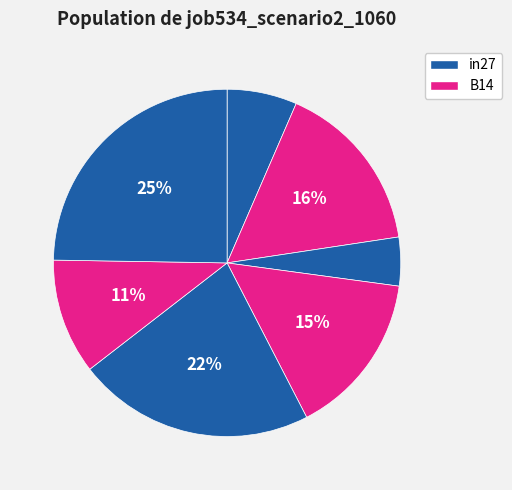

How many segments does this pie chart have?

7